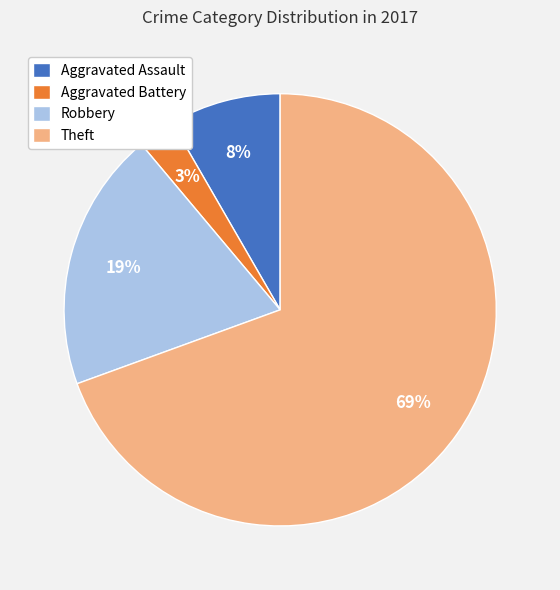

The Aggravated Battery slice represents 11% of the pie. True or false?

False